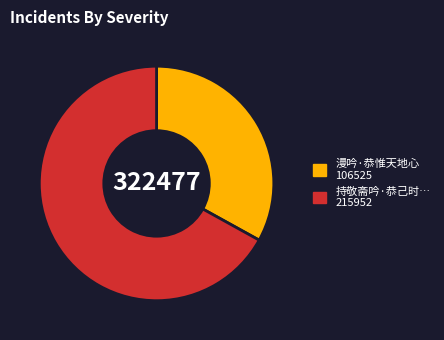

Is there any slice that represents more than half of the pie?

Yes